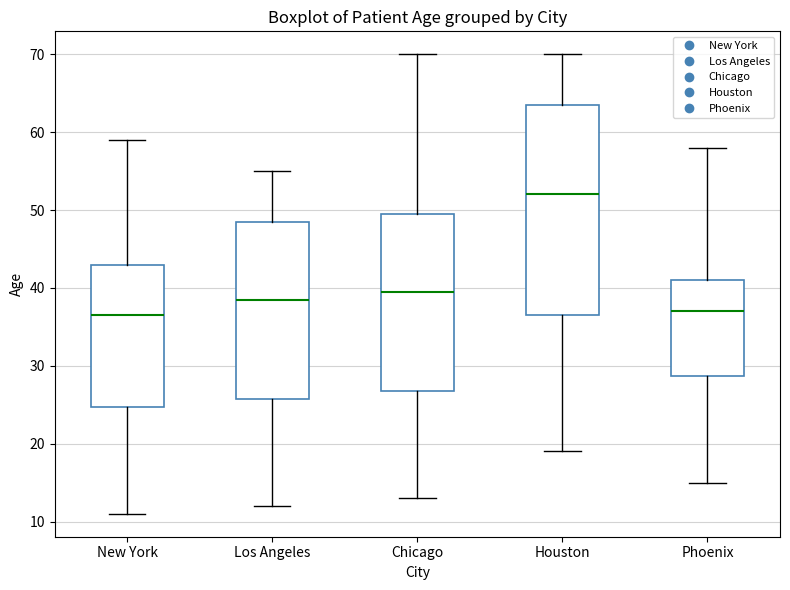

Where is the upper edge of the box for New York on the y-axis? The values are not printed on the chart, so give them approximately, as read against the axis.

43